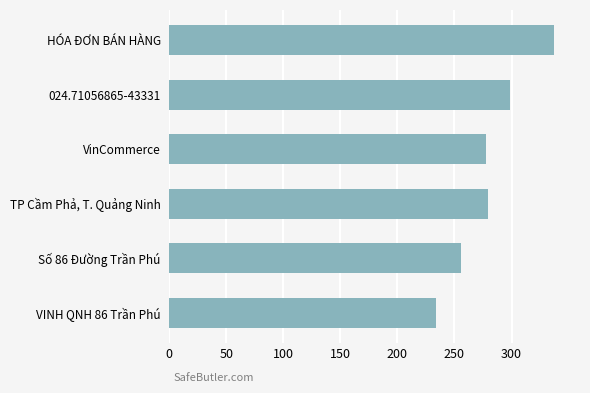

Count the number of categories in the chart.

6